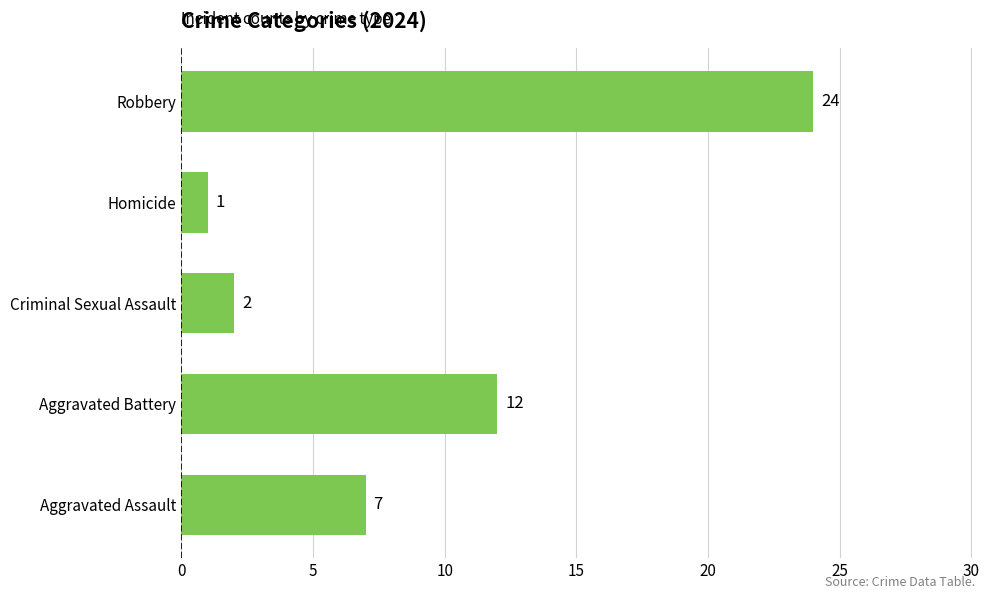

Reading bottom to top, extract all data points from this chart.

Aggravated Assault=7	Aggravated Battery=12	Criminal Sexual Assault=2	Homicide=1	Robbery=24